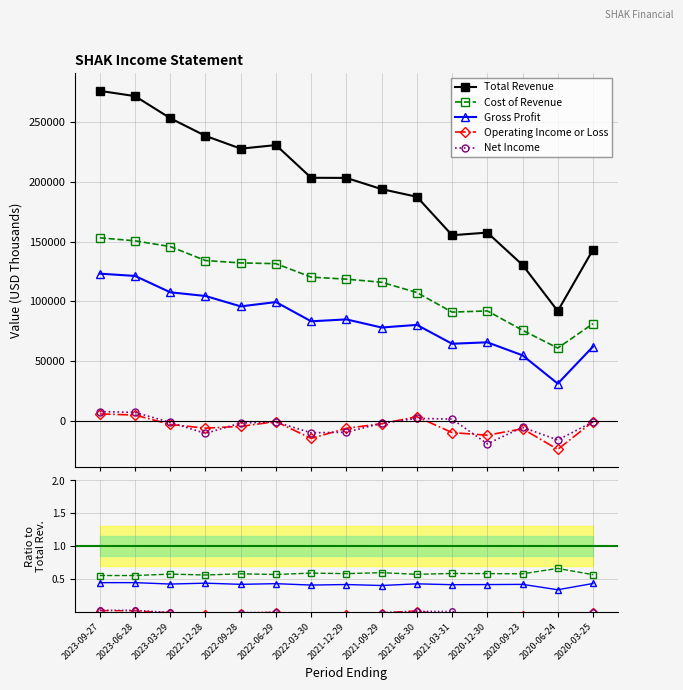

True or false: Gross Profit and Operating Income or Loss intersect in this chart.

False